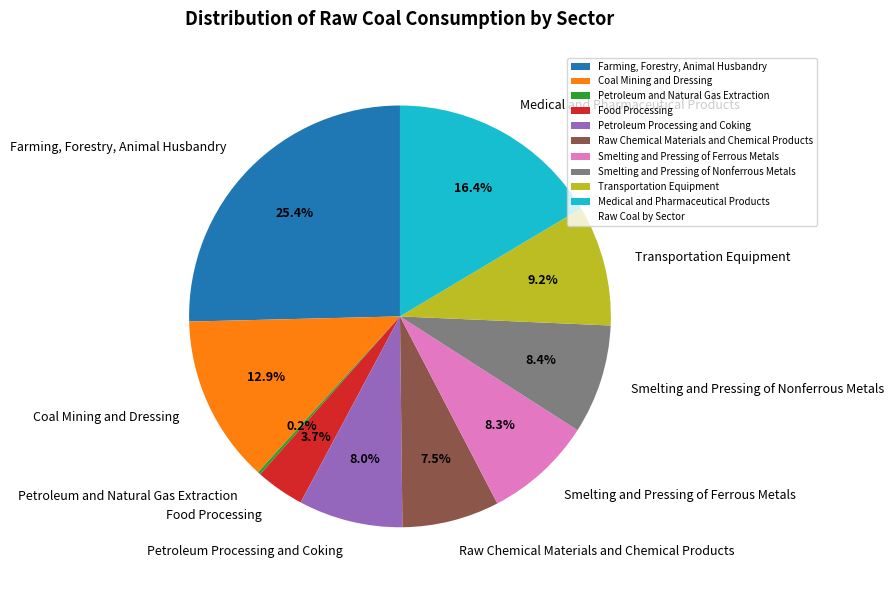

Is there any slice that represents more than half of the pie?

No